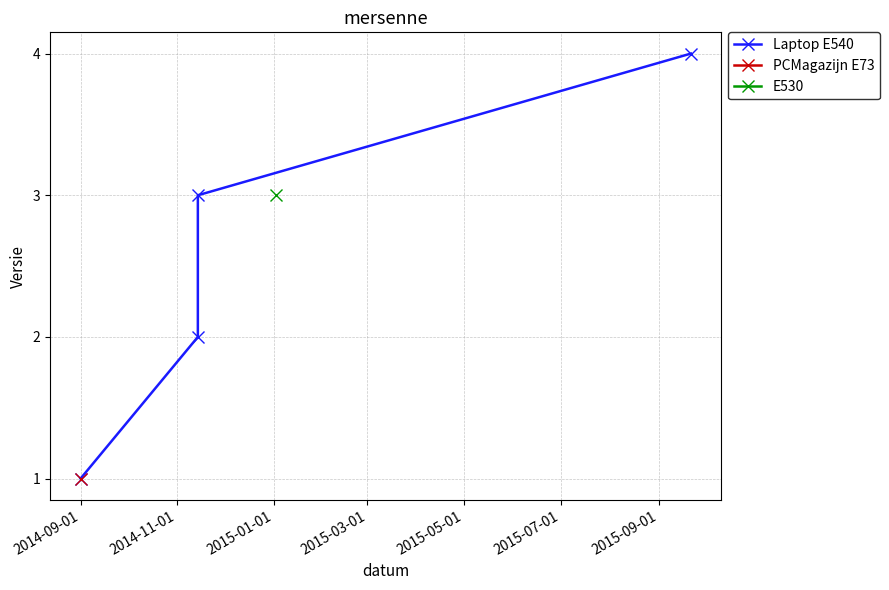

How many values are between 2 and 4?

3